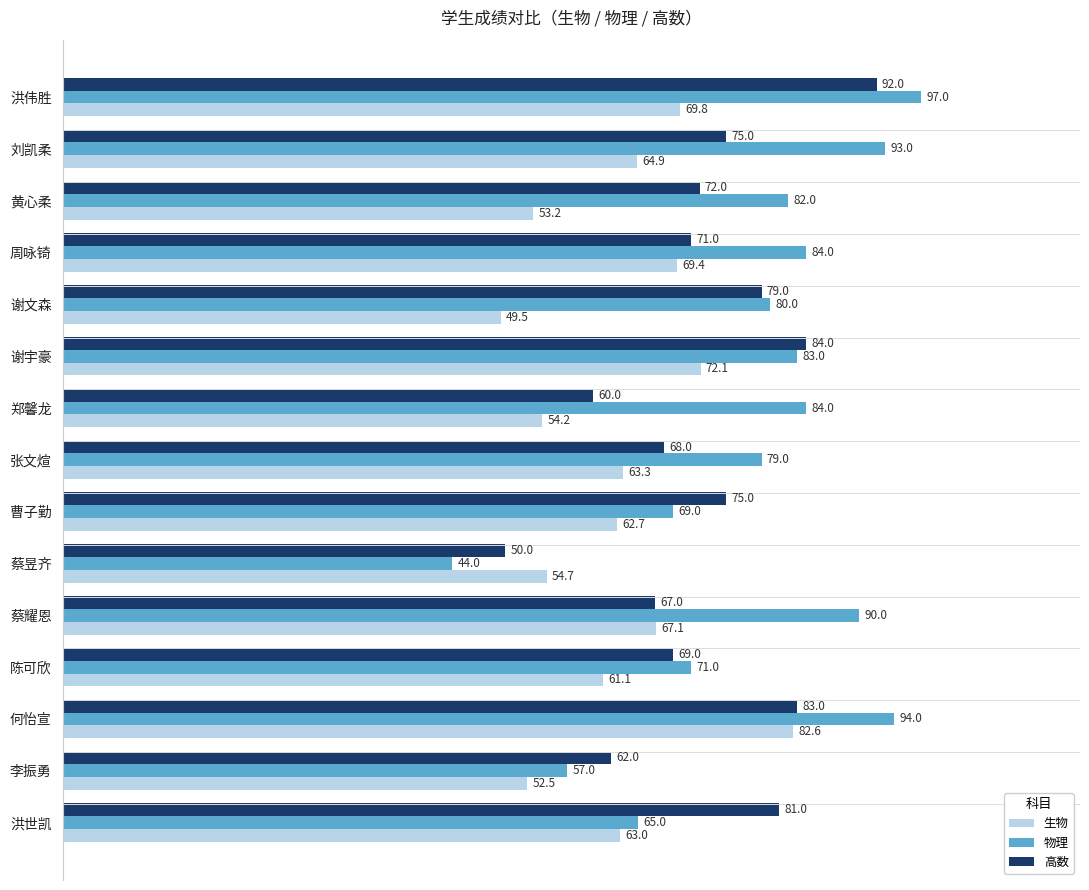

Which series has the widest spread of values?

物理